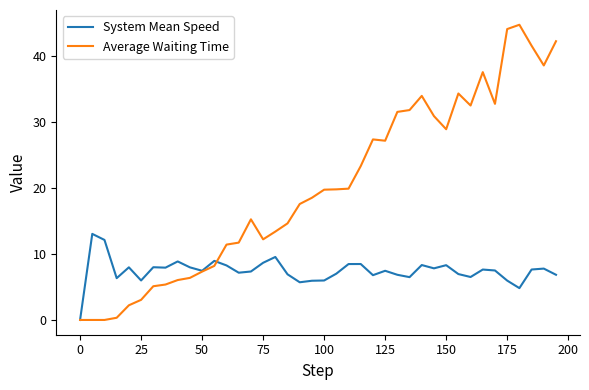

Rank the series by their maximum value, from lowest to highest.

System Mean Speed, Average Waiting Time